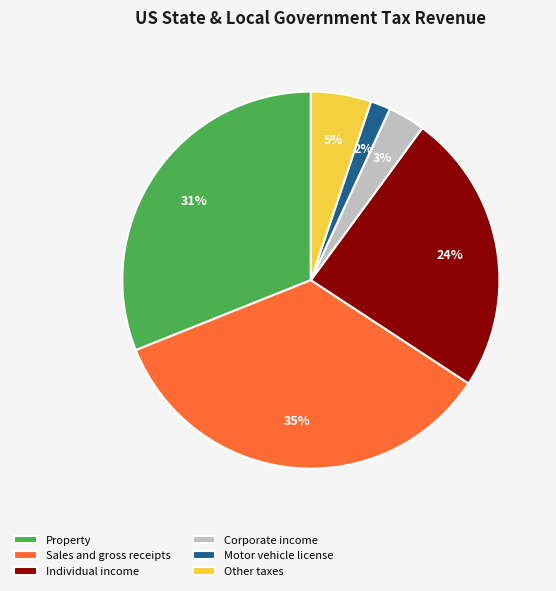

What is the ratio of the value at Sales and gross receipts to the value at Property?

1.1